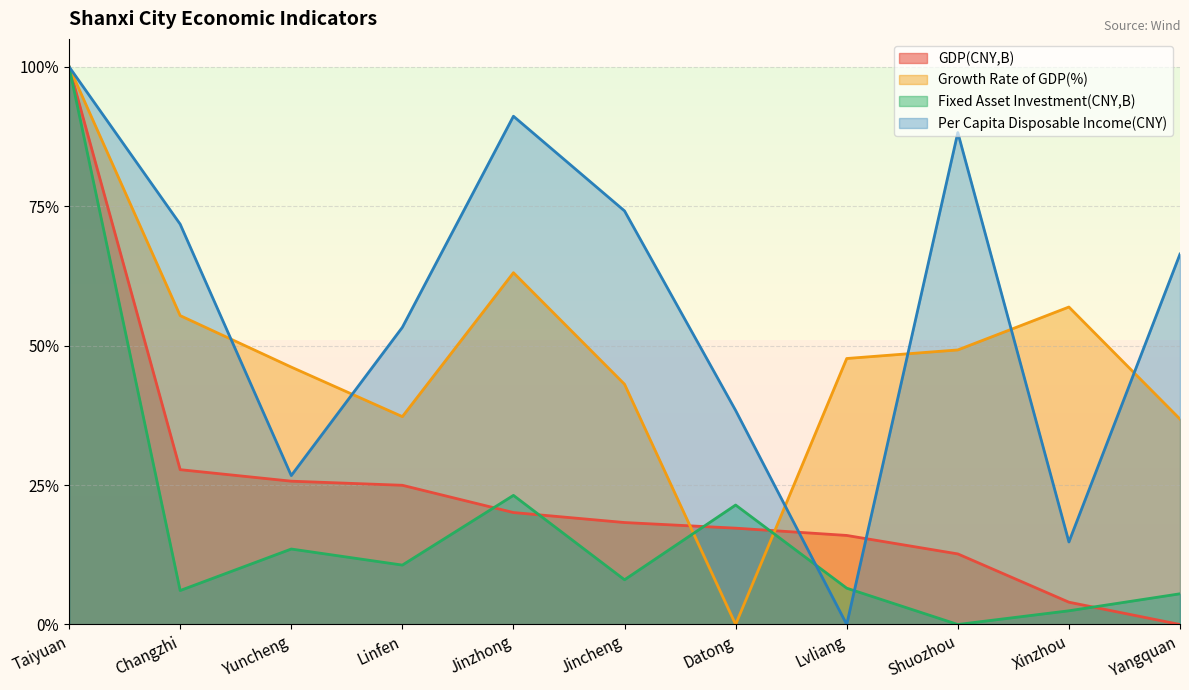

List the series in order of their overall mean, lowest first.

Fixed Asset Investment(CNY,B), GDP(CNY,B), Growth Rate of GDP(%), Per Capita Disposable Income(CNY)